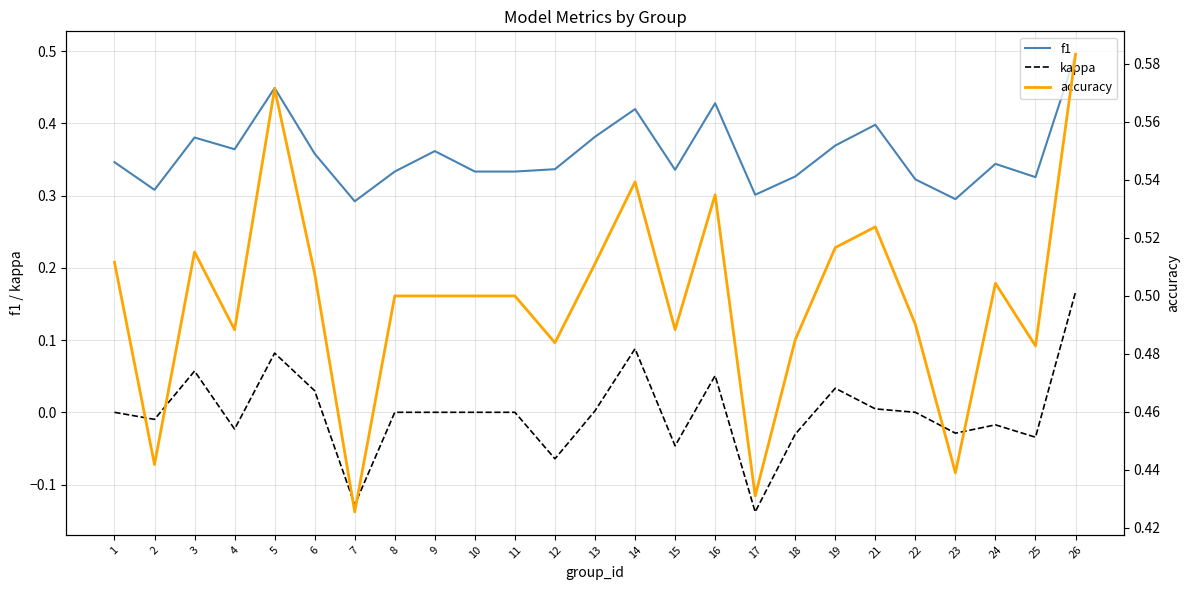

Does the chart have visible grid lines?

Yes